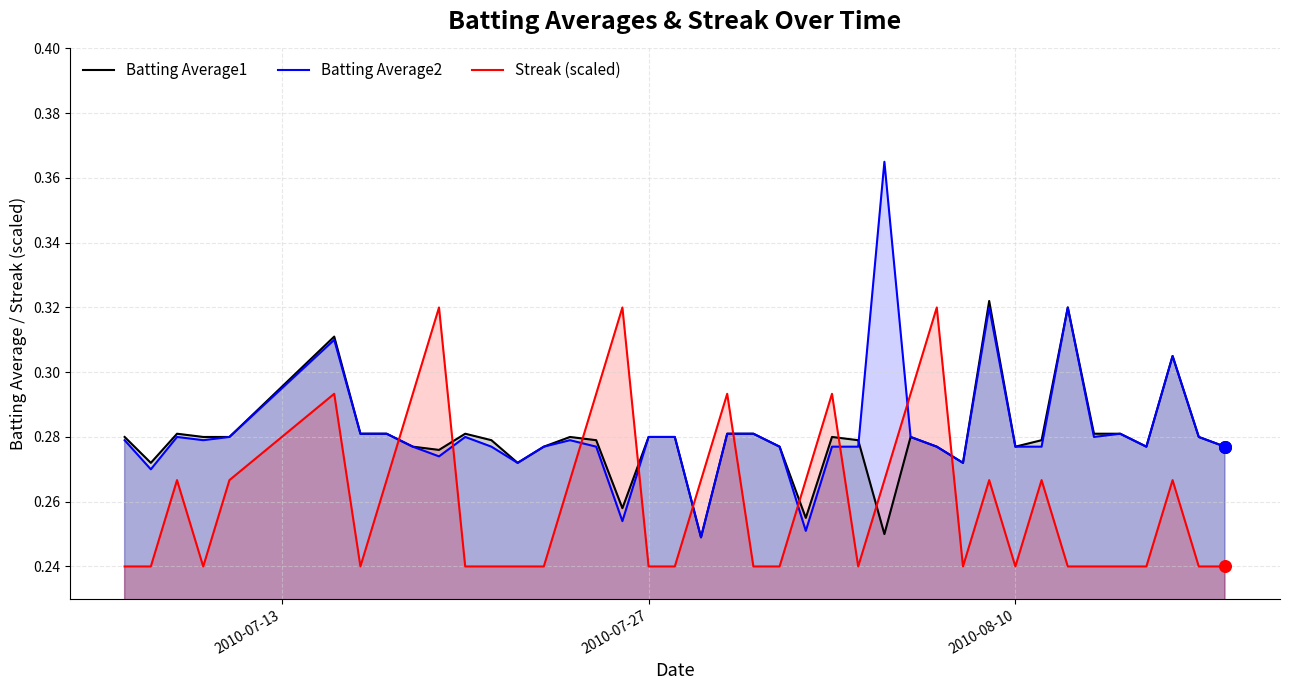

Which series contains the highest Y value?

Batting Average2